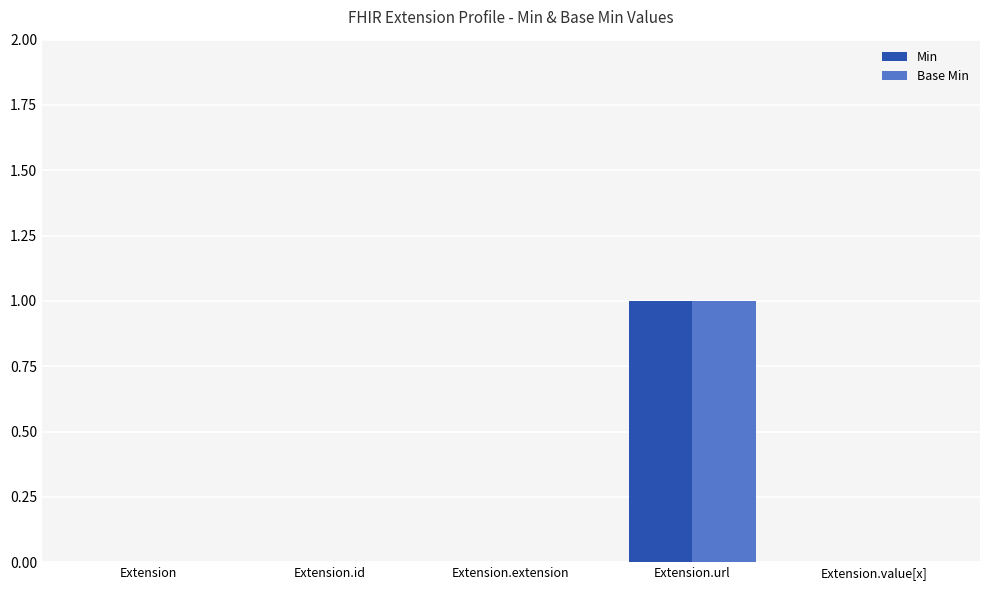

At which category is the sum across all series the highest?

Extension.url